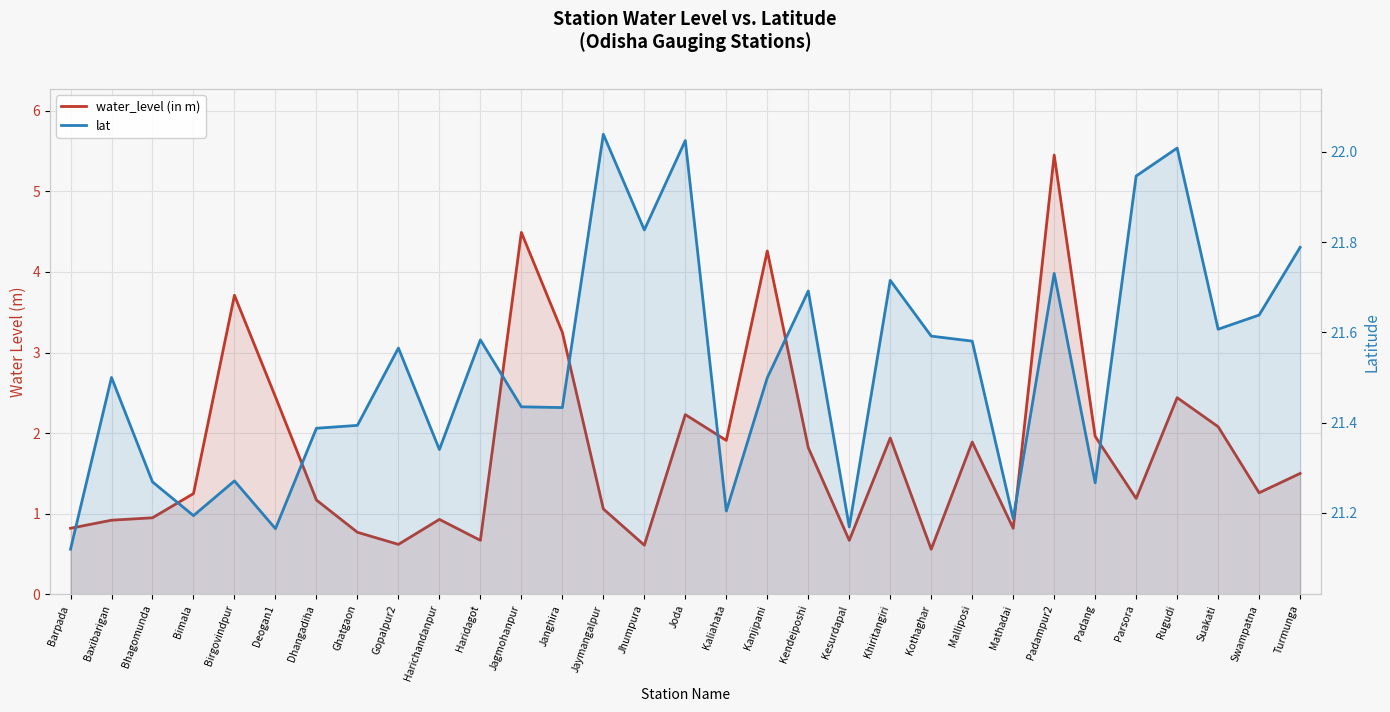

At which label is lat closest to 21?

Barpada